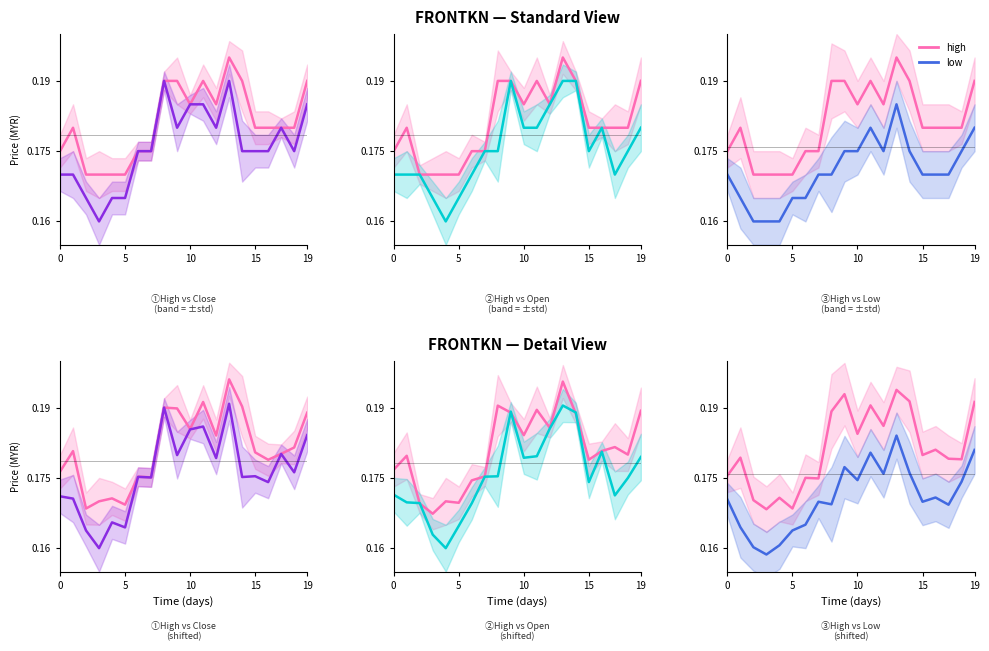

True or false: open and low cross at least once.

True